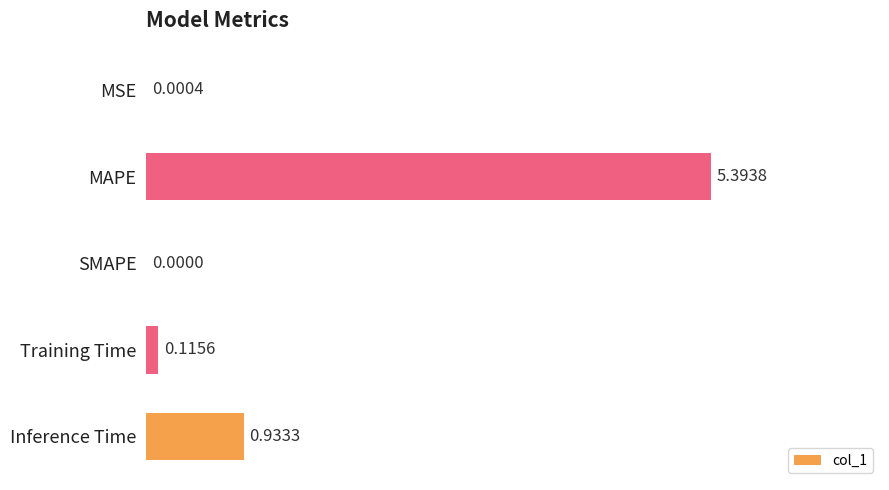

Which label corresponds to the largest value in the chart?

MAPE